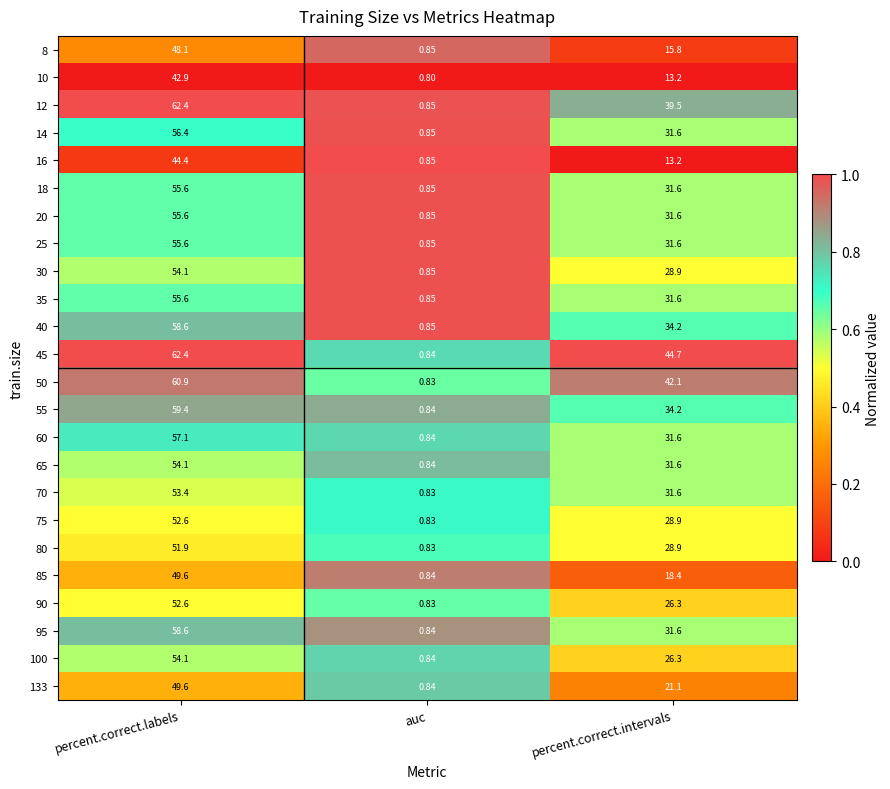

Which series has the largest range (max minus min)?

45